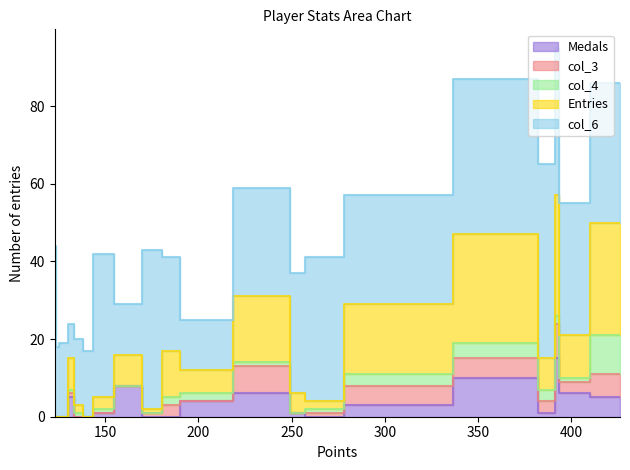

True or false: col_4 and Entries cross at least once.

False